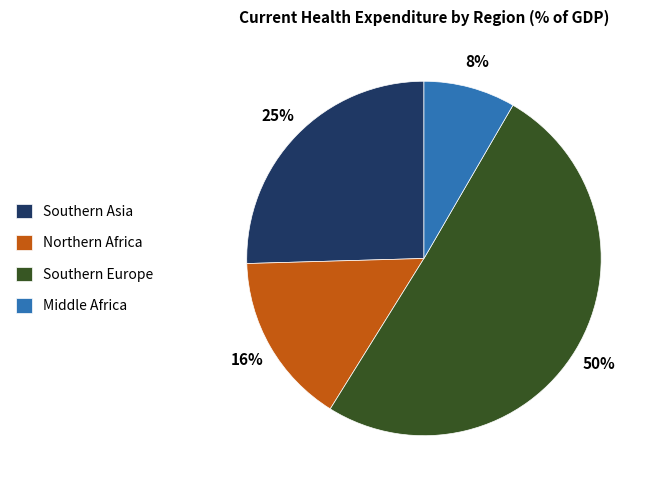

How many segments does this pie chart have?

4